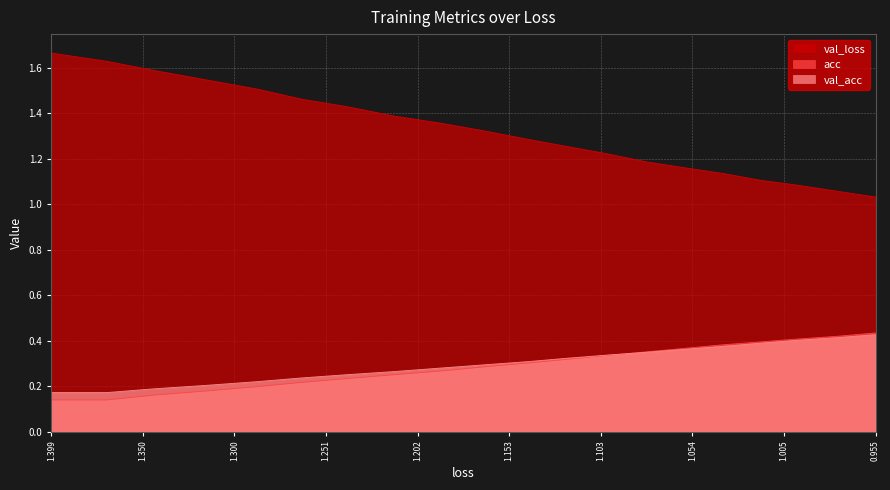

What are all the series names shown in the legend?

val_loss, acc, val_acc